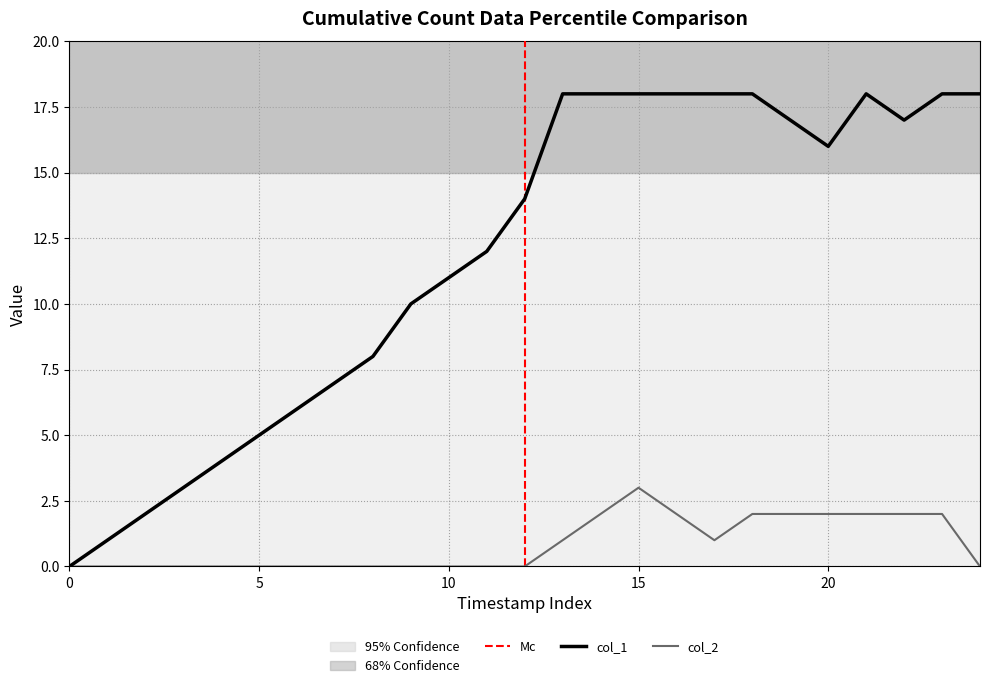

What is the difference between the maximum and minimum values in the col_1 series?

18